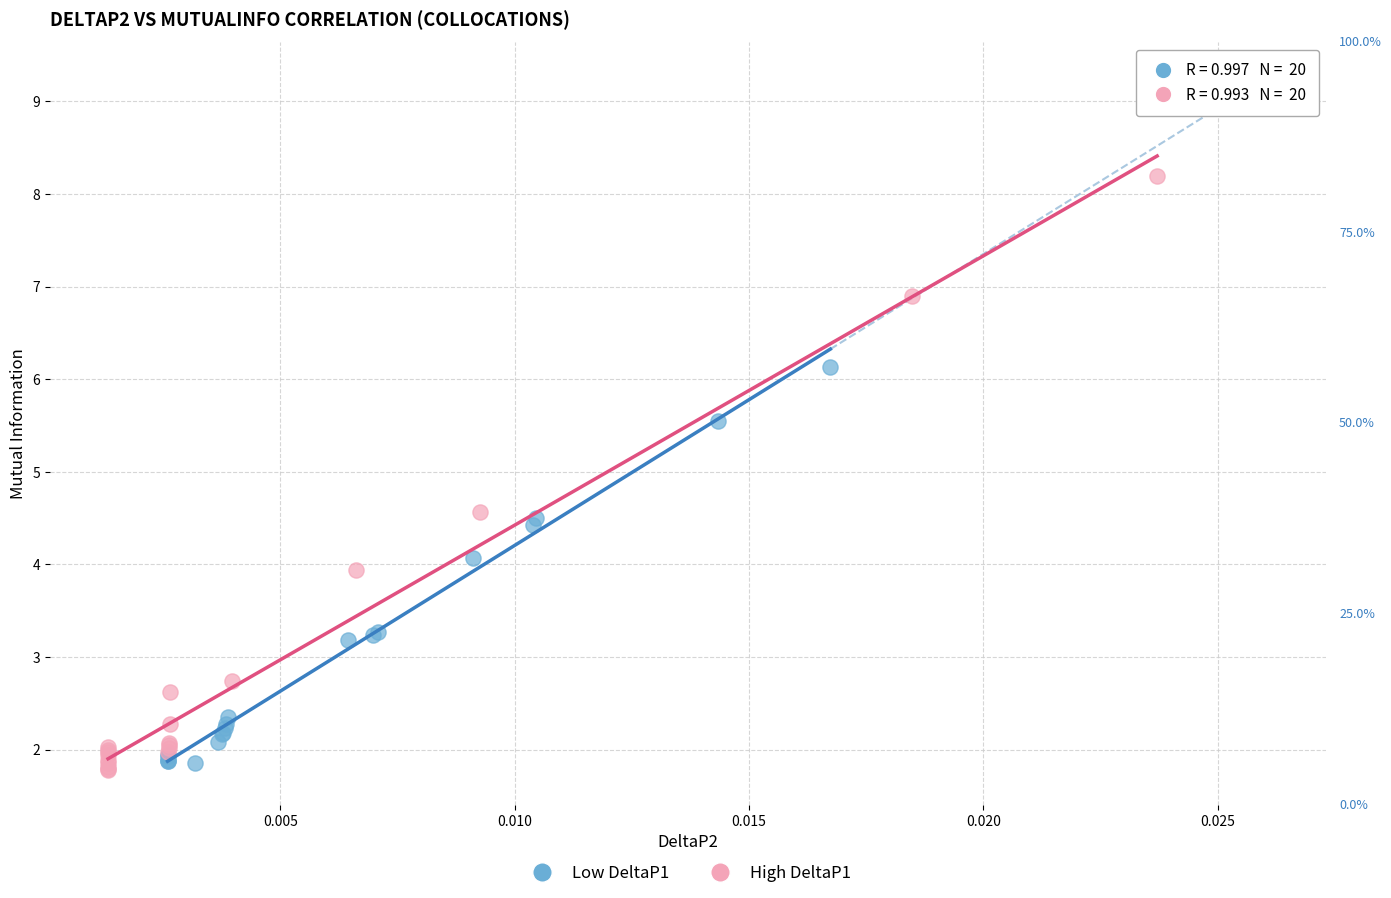

Which series reaches the maximum Y coordinate?

High DeltaP1